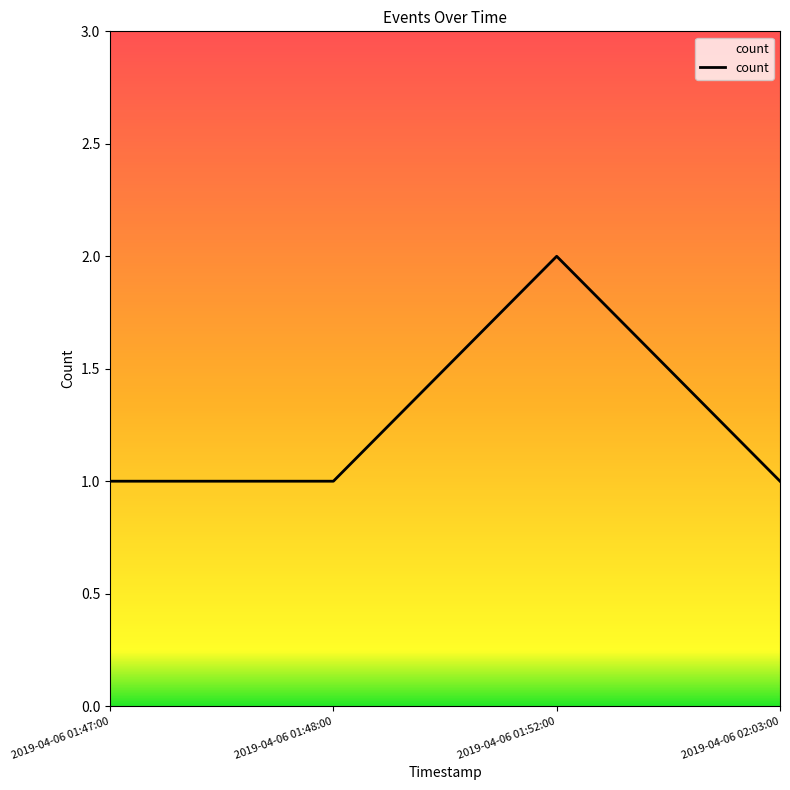

The chart shows a value of 1 at 2019-04-06 01:47:00. True or false?

True